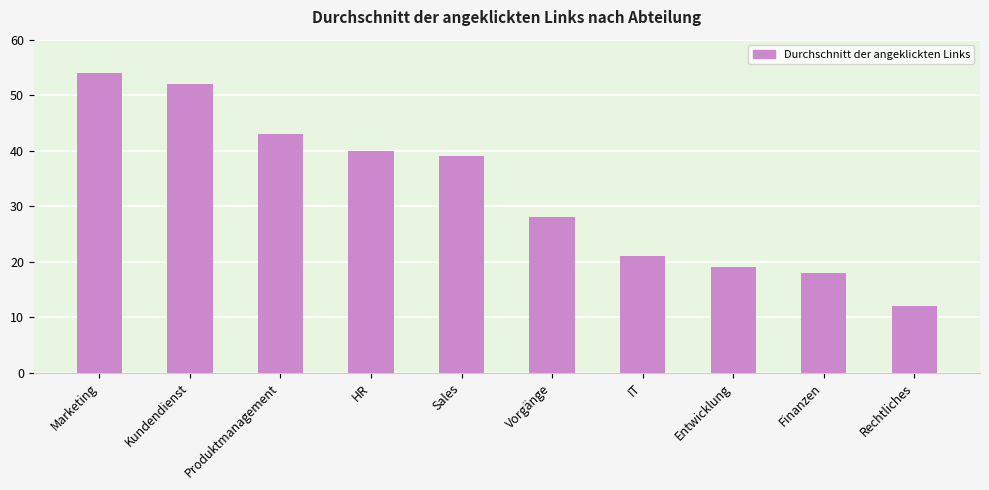

What is the difference between the values at Rechtliches and Marketing?

42